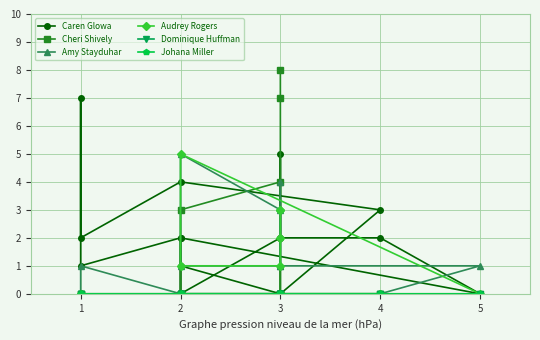

Count the number of categories in the chart.

20